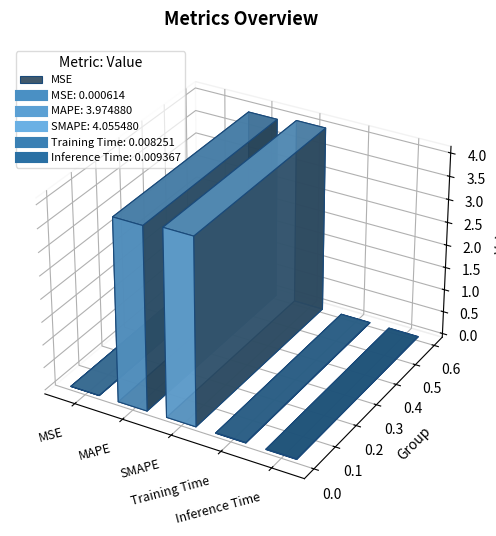

What is the label of the 2nd point from the right?

Training Time